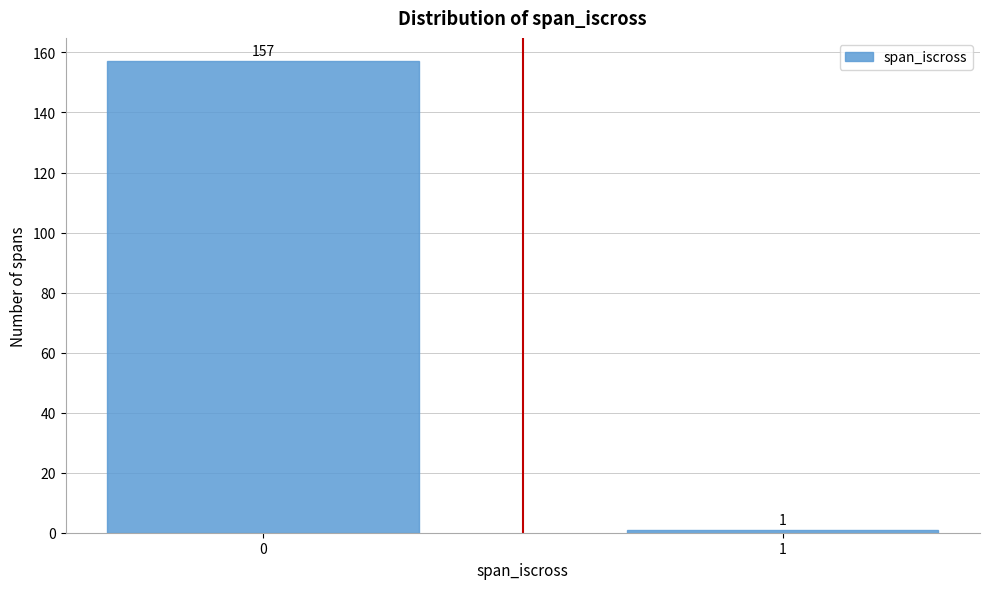

Reading right to left, transcribe all the data shown in this chart.

1=1	0=157